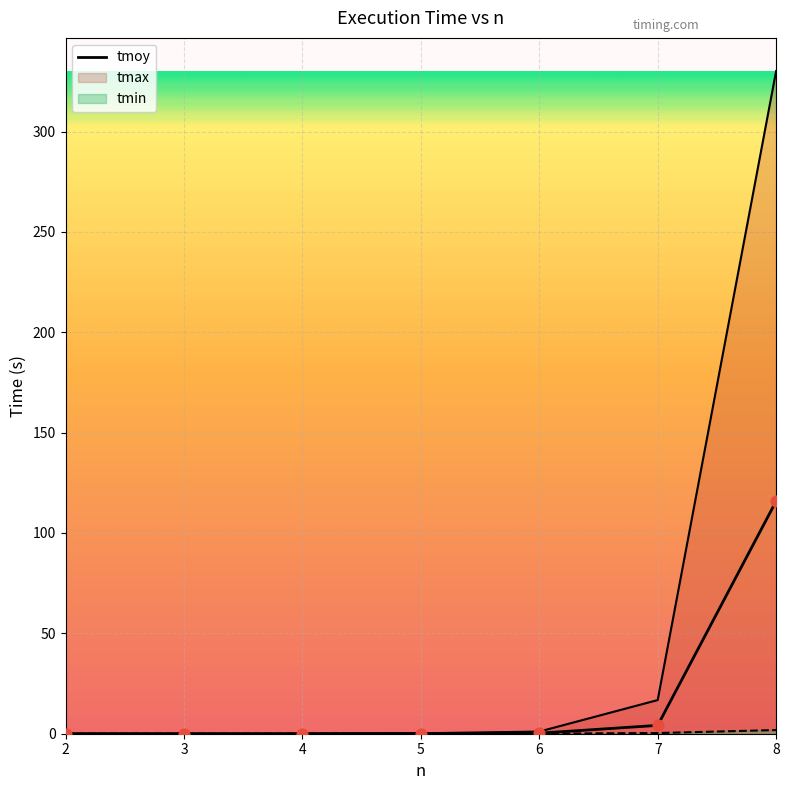

Which series contains the lowest Y value?

tmin